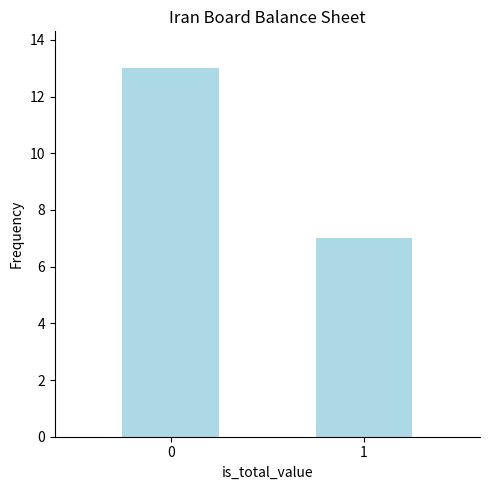

What is the difference between the maximum and minimum values?

6